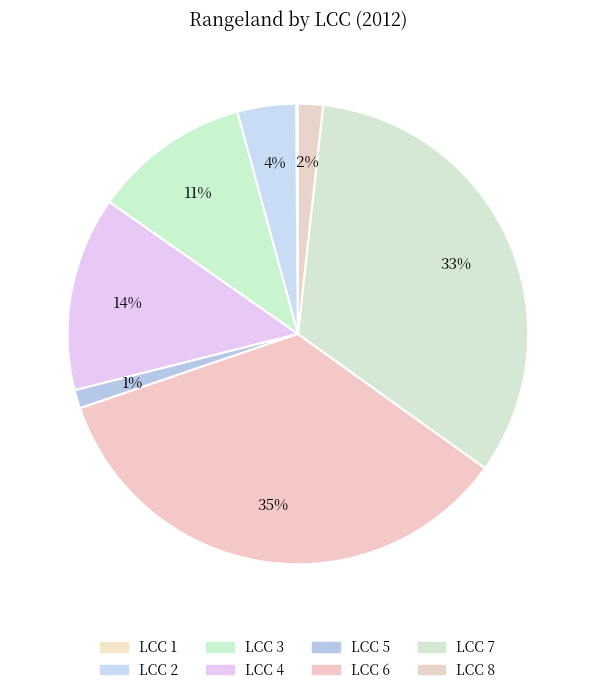

Rank the categories by value from highest to lowest.

6, 7, 4, 3, 2, 8, 5, 1